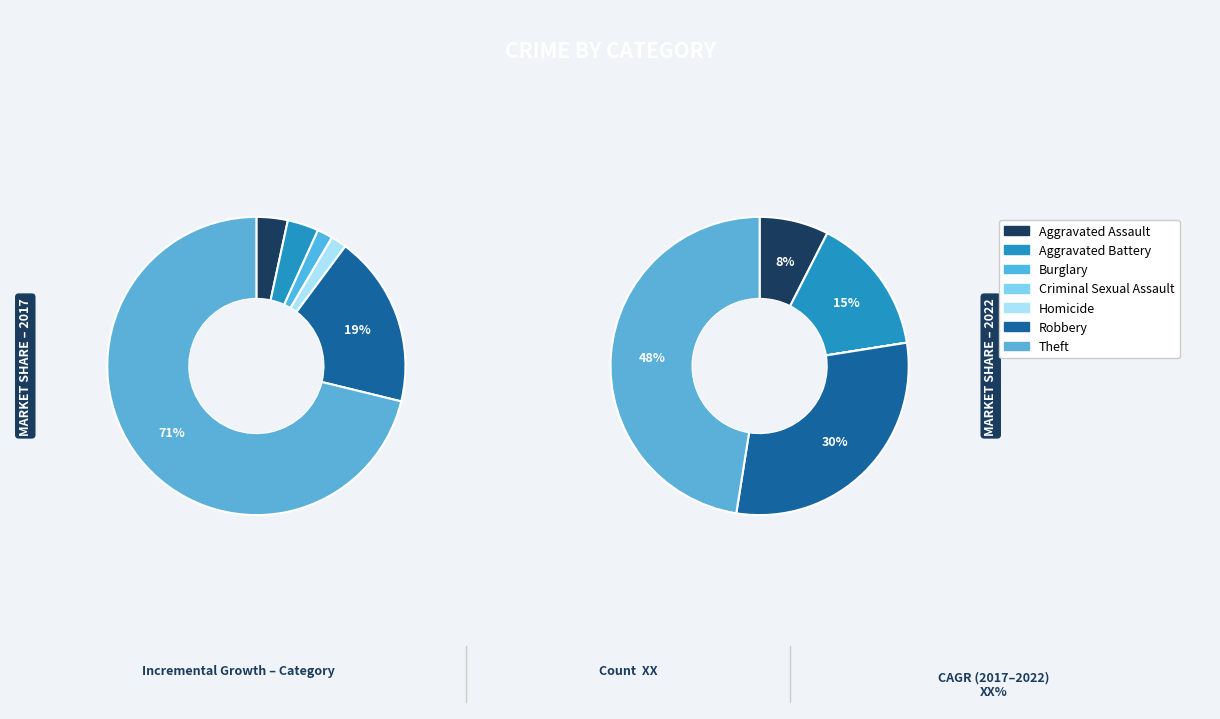

Is it true that Robbery is 19% of the pie?

True